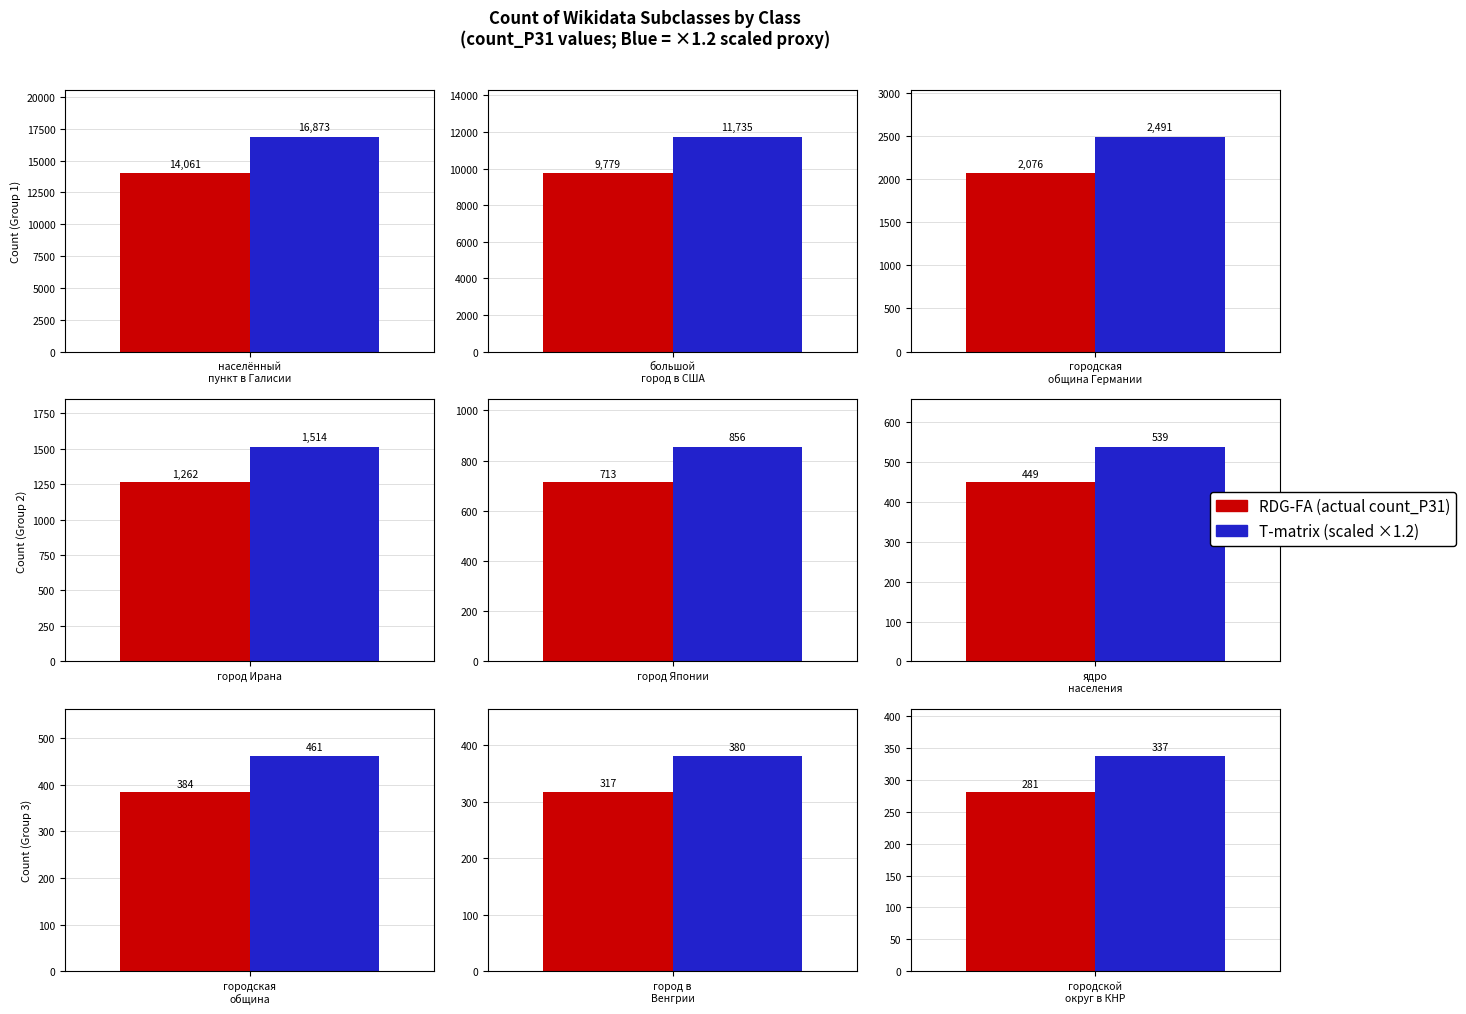

How many series are shown in this chart?

2